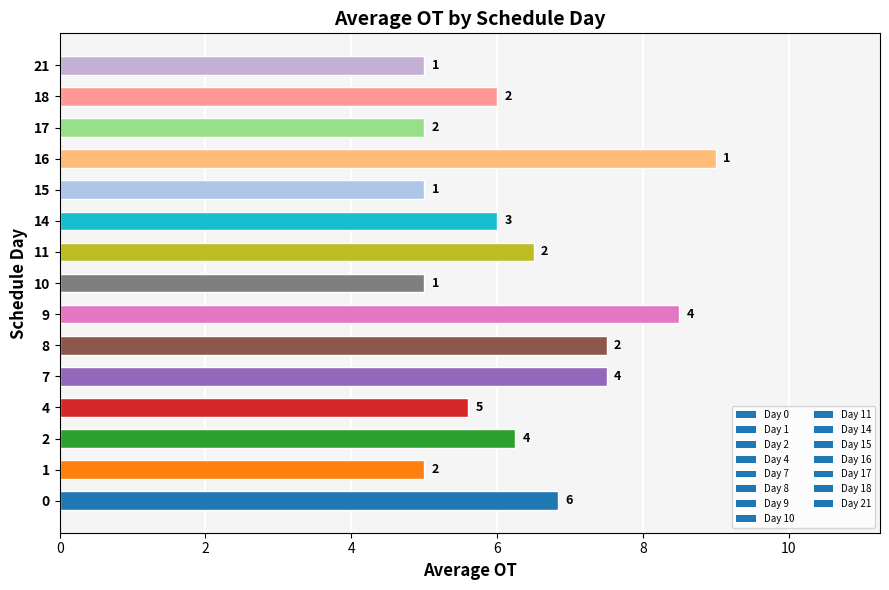

How many bars are there in total?

15